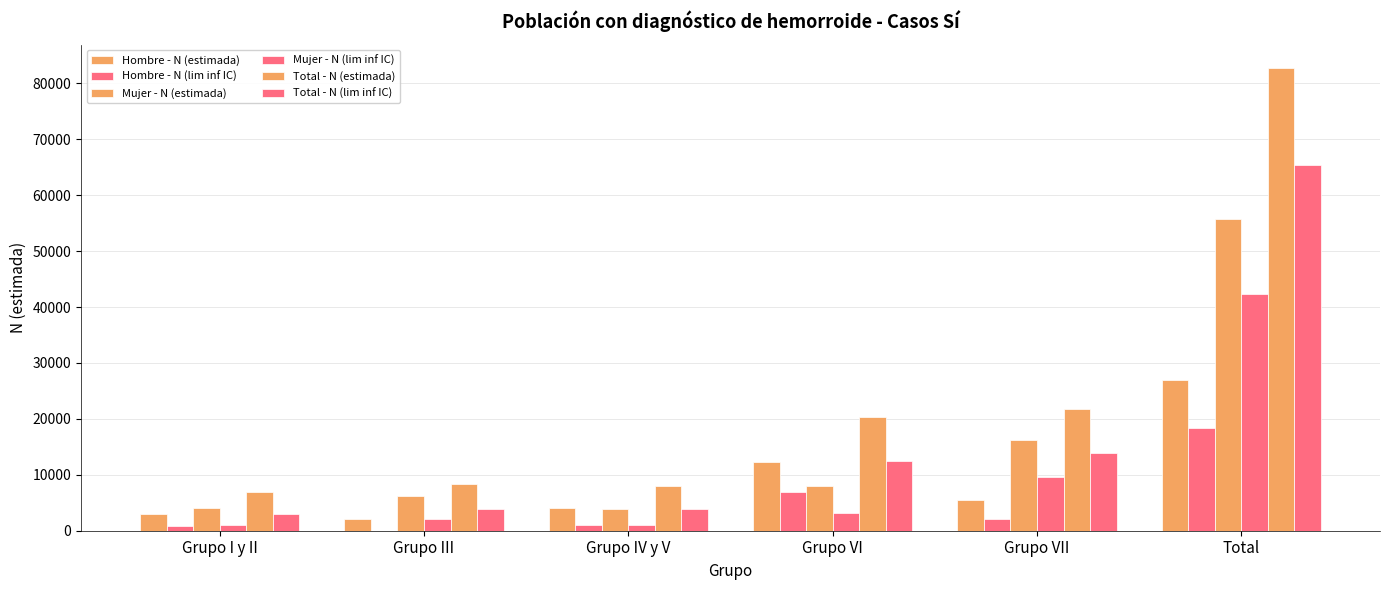

Are the bars horizontal?

No